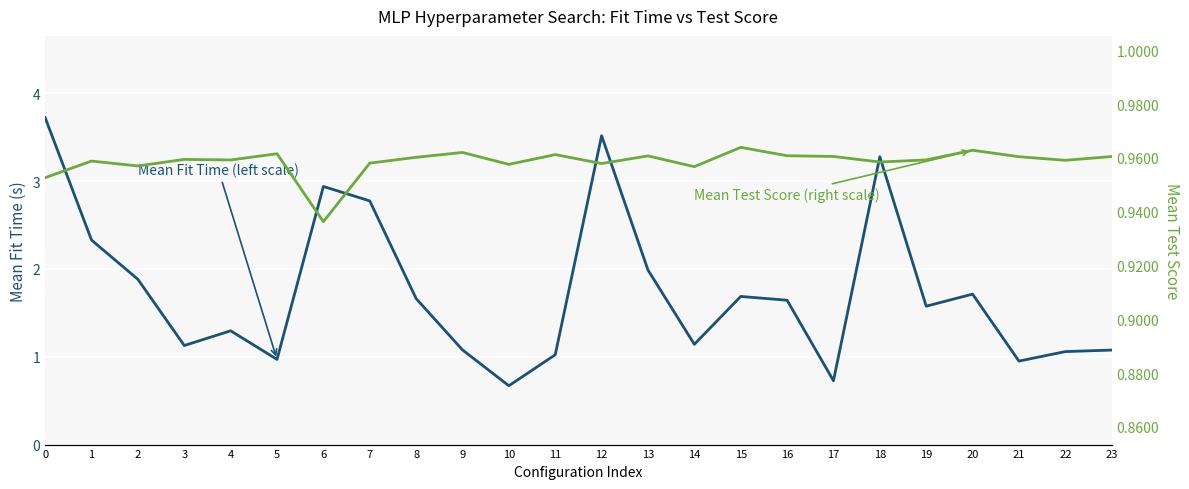

Rank the series by their average value, from lowest to highest.

Mean Test Score (right scale), Mean Fit Time (left scale)